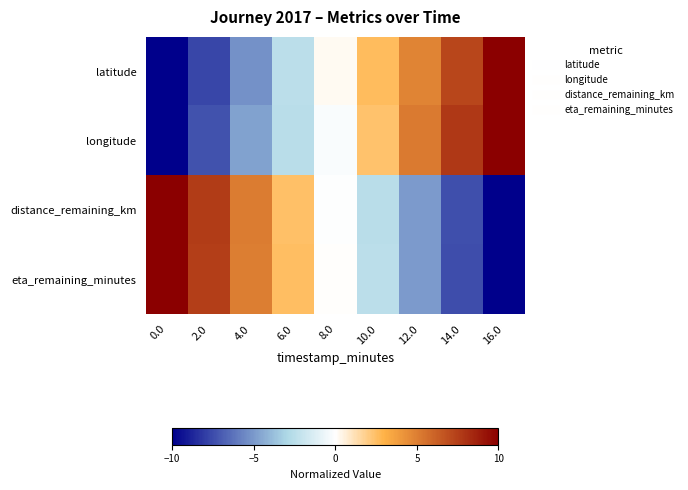

List the series in order of their overall mean, lowest first.

latitude, eta_remaining_minutes, distance_remaining_km, longitude